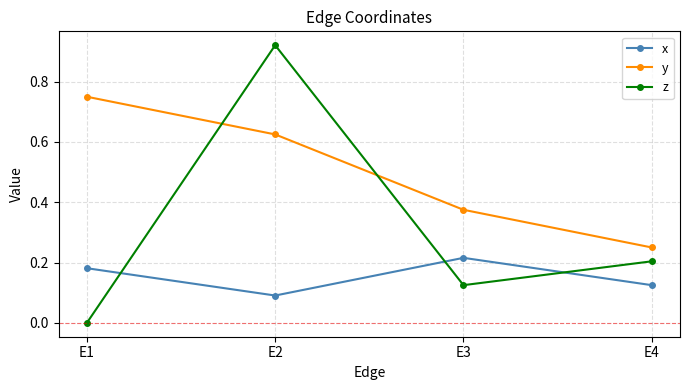

Rank the series at E1 from lowest to highest value.

z, x, y